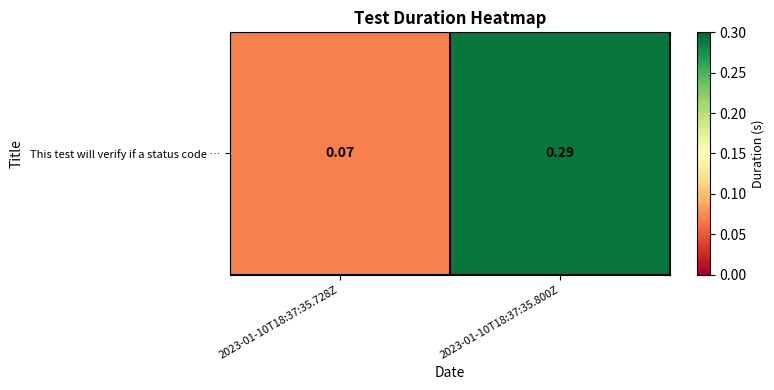

The value at 2023-01-10T18:37:35.800Z is 0.1. True or false?

False